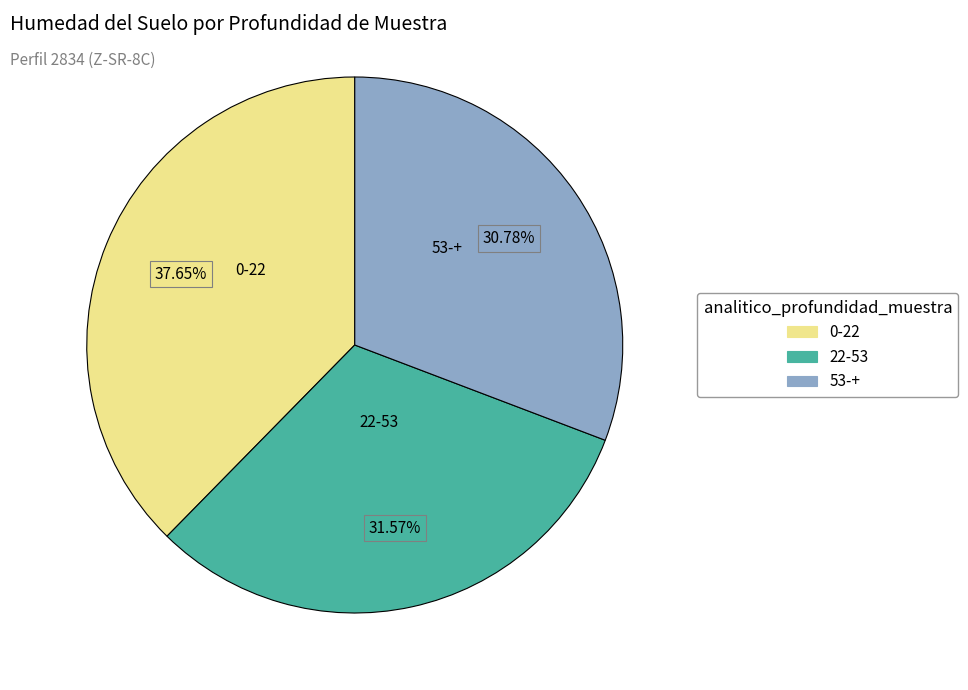

Count the number of slices in the pie.

3